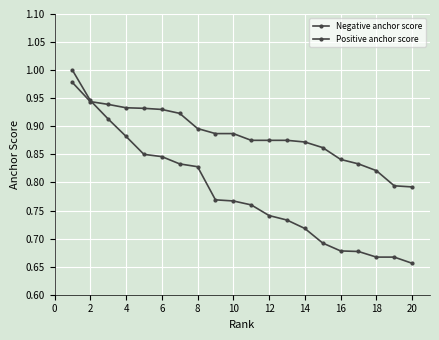

How many data points does each series have?

20